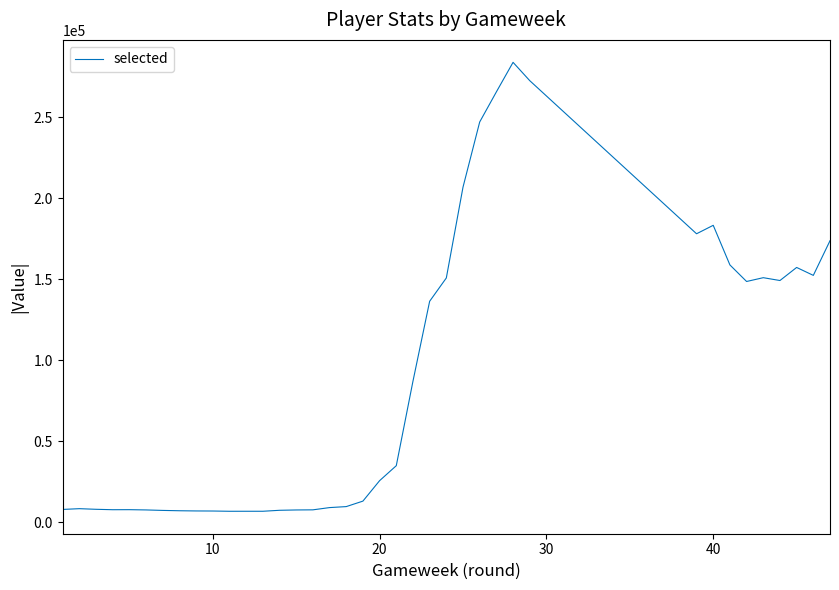

What is the greatest value displayed?

283760